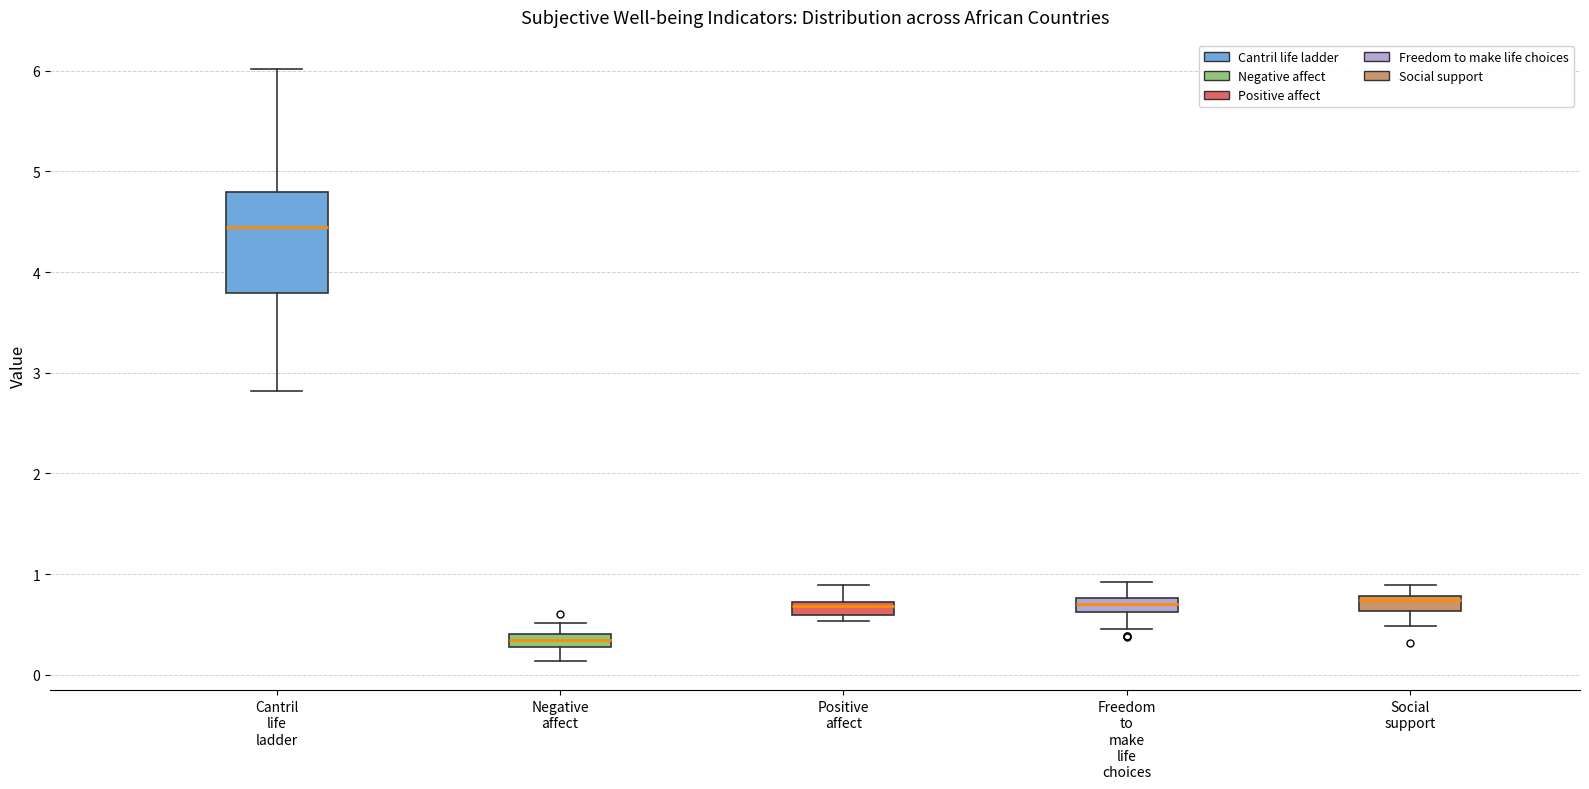

Where does the median line of the box for Cantril life ladder sit on the y-axis? The values are not printed on the chart, so give them approximately, as read against the axis.

4.5